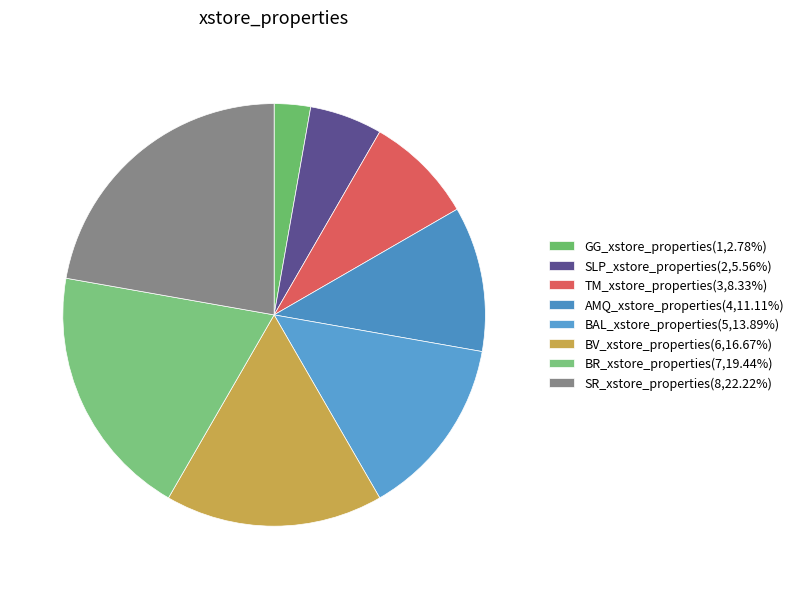

The BR_xstore_properties slice represents 19% of the pie. True or false?

True